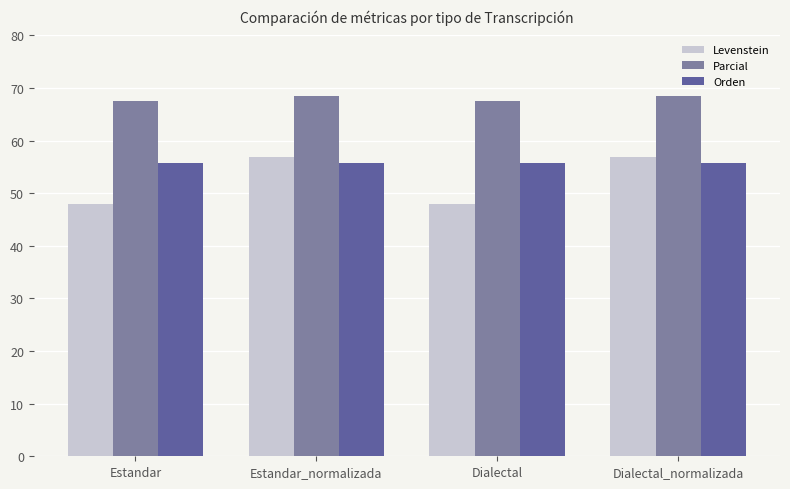

Rank the series by their average value, from highest to lowest.

Parcial, Orden, Levenstein